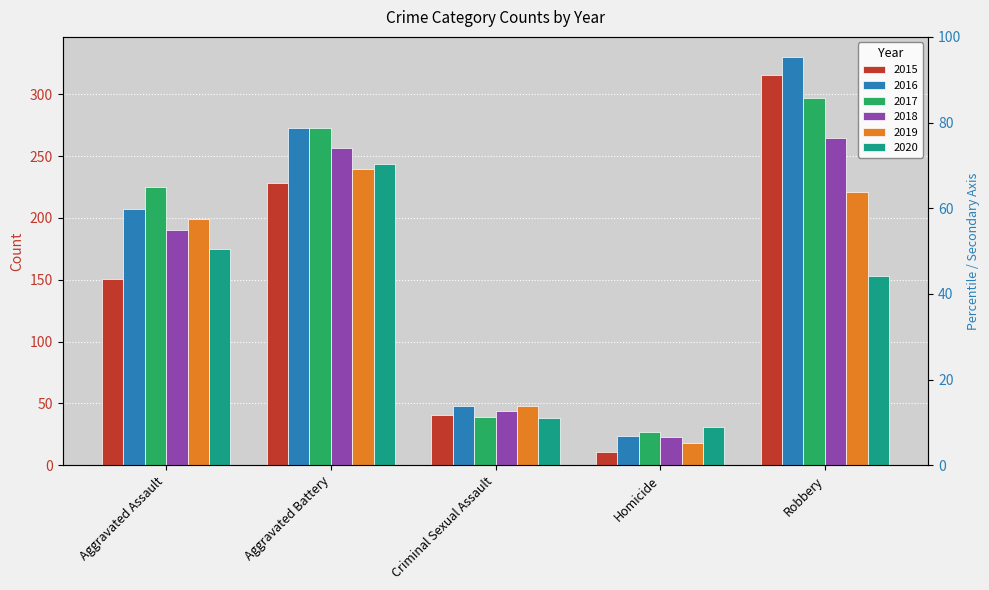

What is the label of the 1st bar from the right?

Robbery